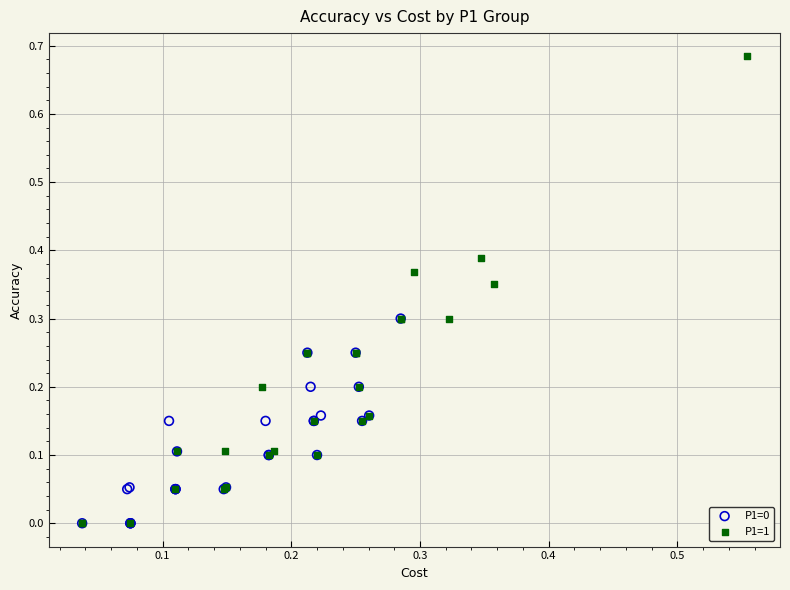

What are all the series names shown in the legend?

P1=0, P1=1